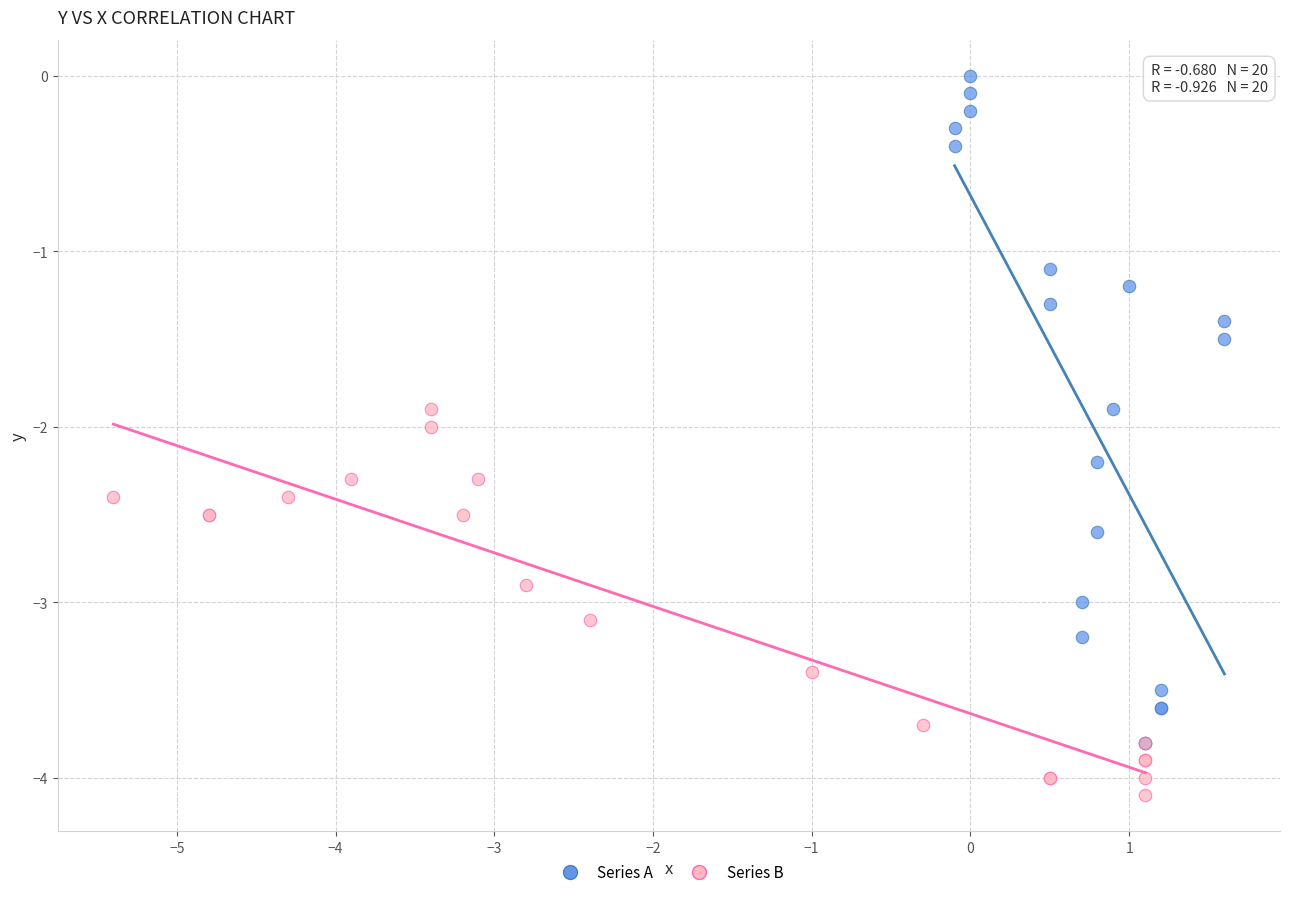

Which series contains the highest Y value?

Series A